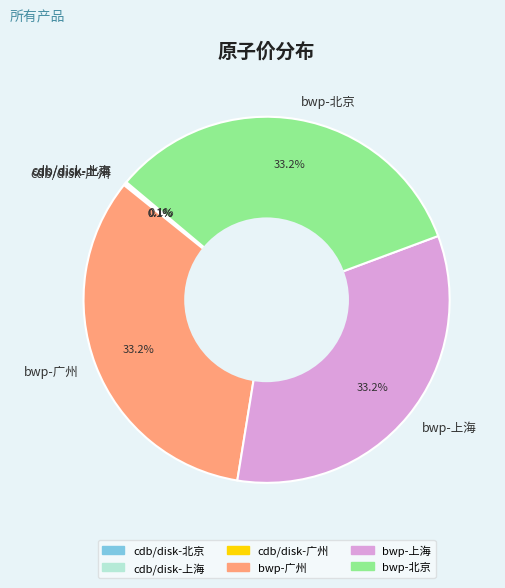

What portion of the pie excludes bwp-北京?

66.8%